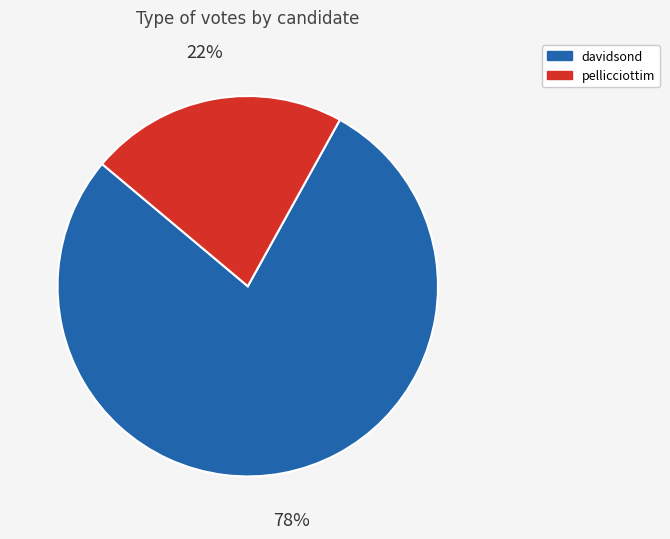

Which slice is the largest?

davidsond